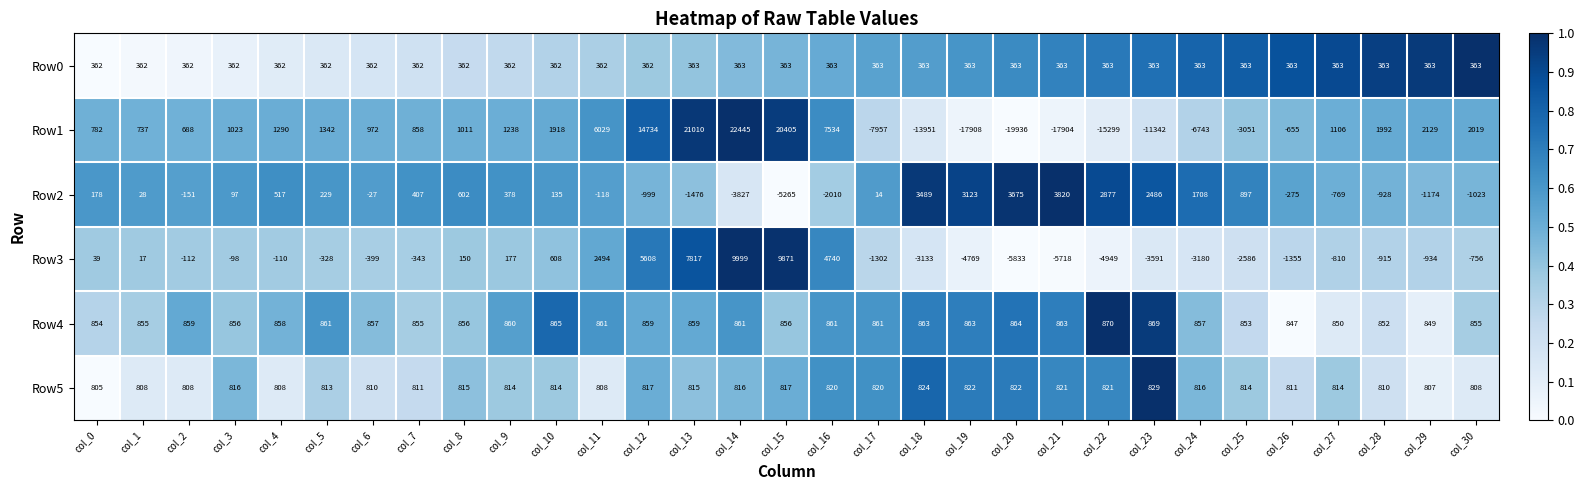

How many data points does each series have?

31